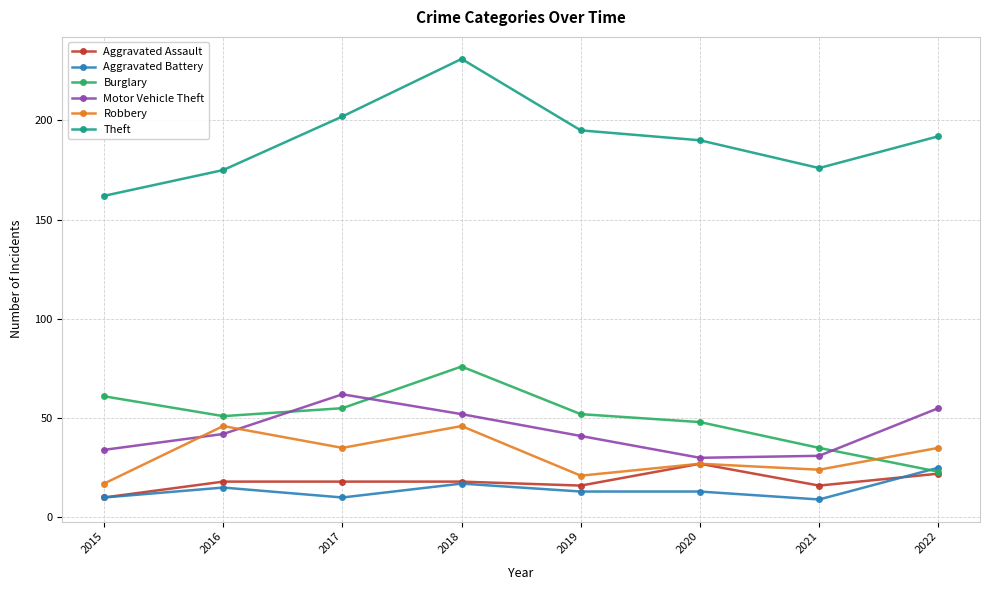

What is the approximate value of Motor Vehicle Theft at 2020?

30